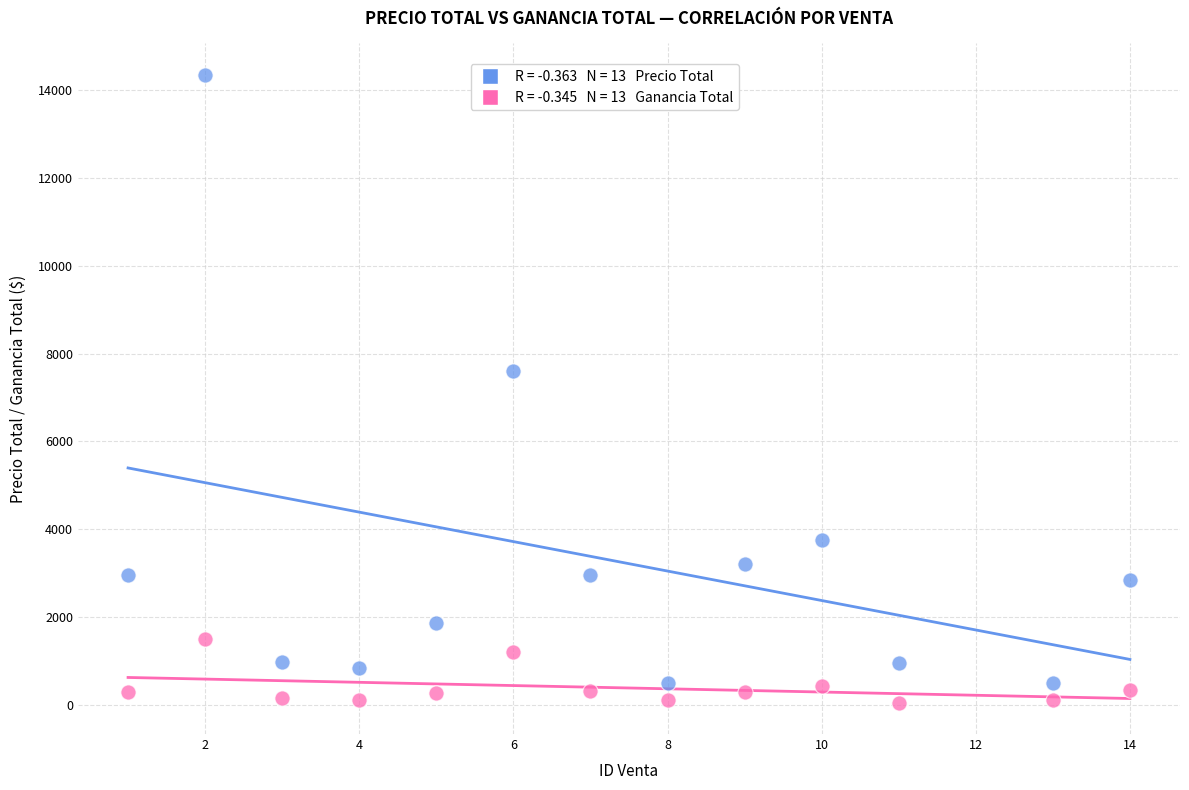

Across all data points, what is the range of Y values (max minus min)?

14300